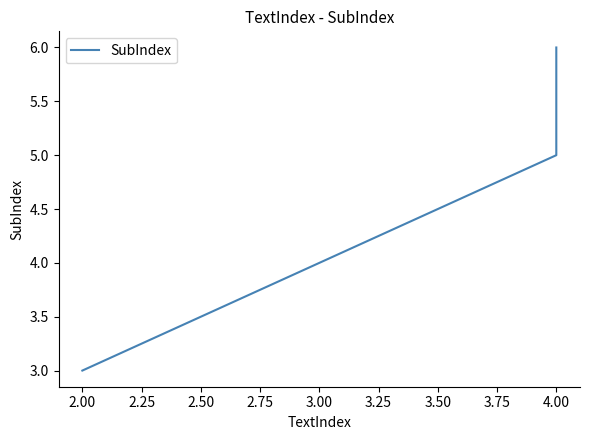

Reading right to left, extract all data points from this chart.

6	5	3